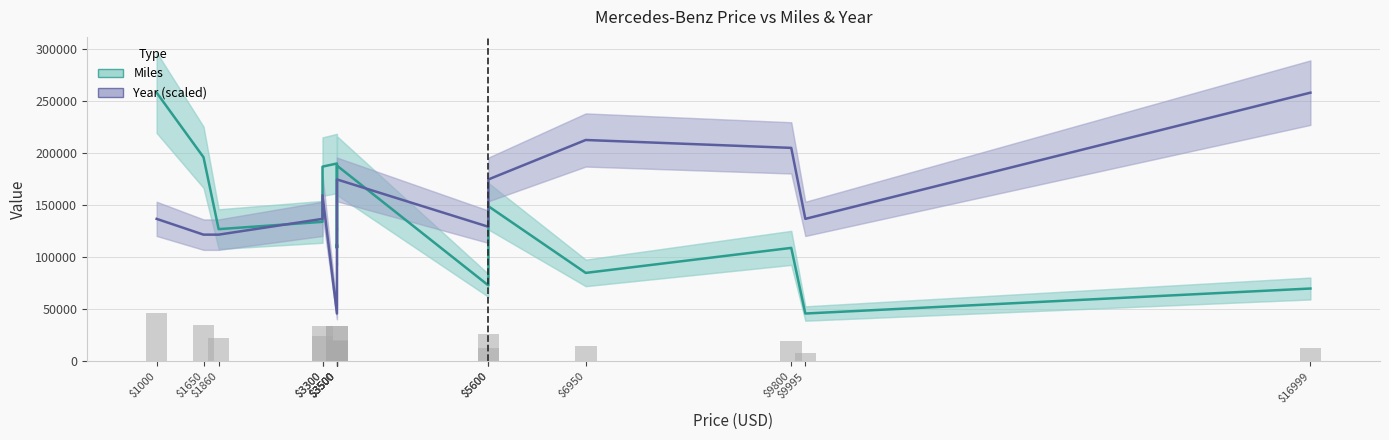

What is the average value of the Year (scaled) series?

151526.8